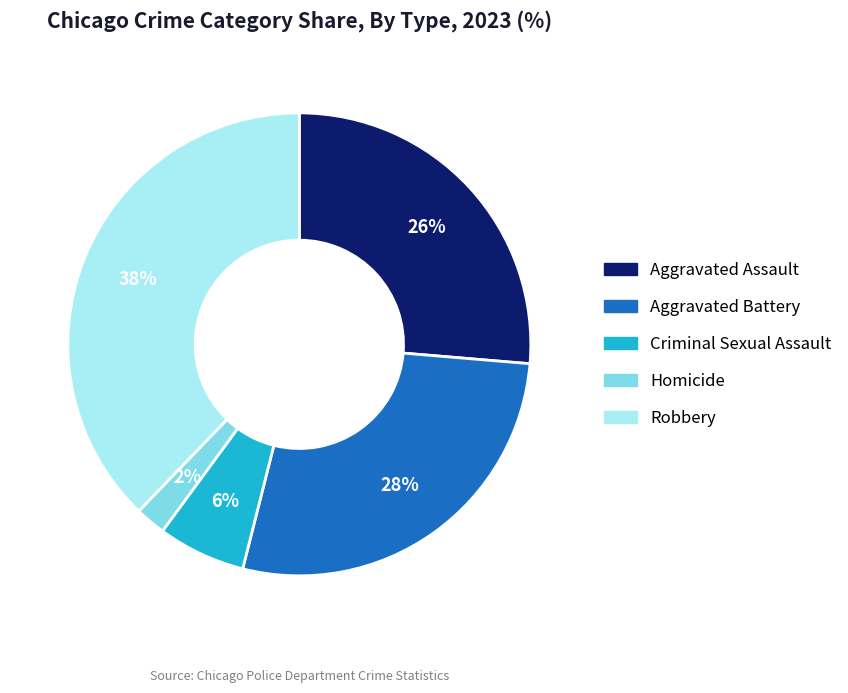

True or false: Aggravated Battery accounts for 28% of the total.

True